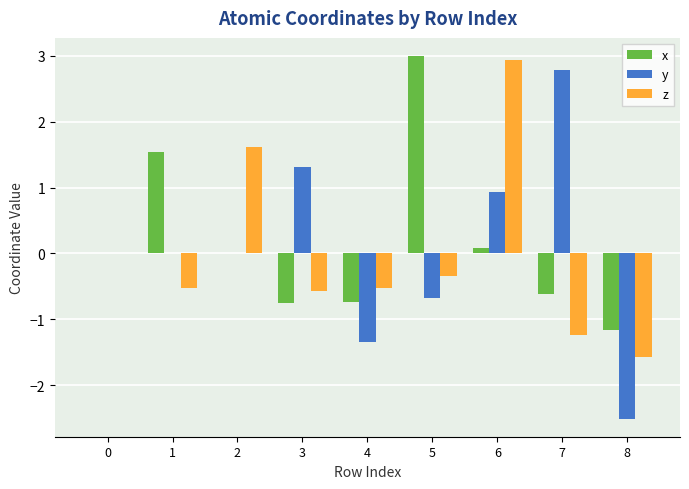

Which series has the widest spread of values?

y